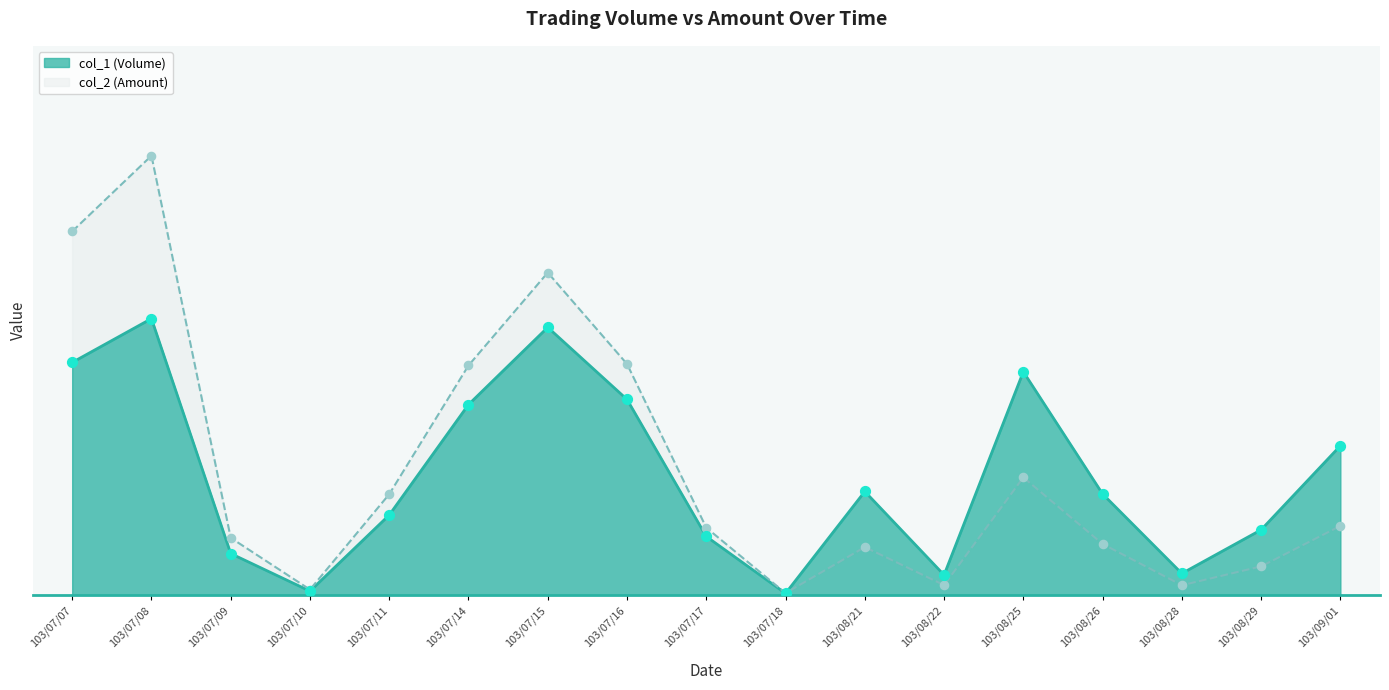

Which series contains the lowest Y value?

col_1 (Volume)